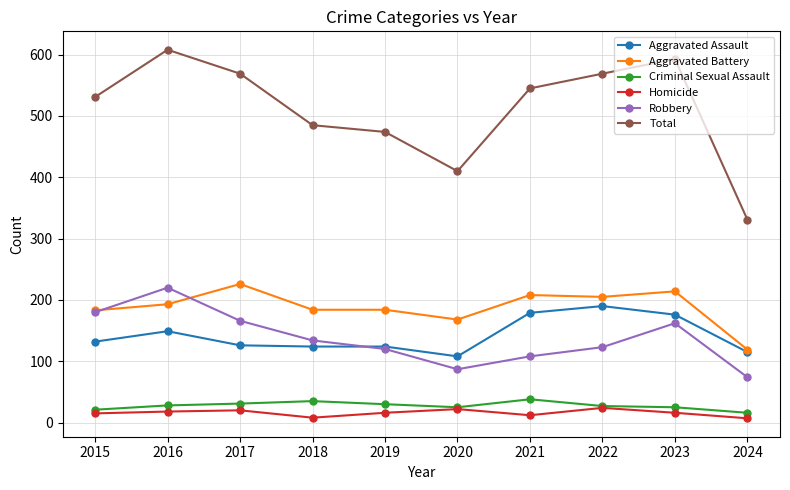

What is the value of the Robbery point at the 2nd from the left?

220